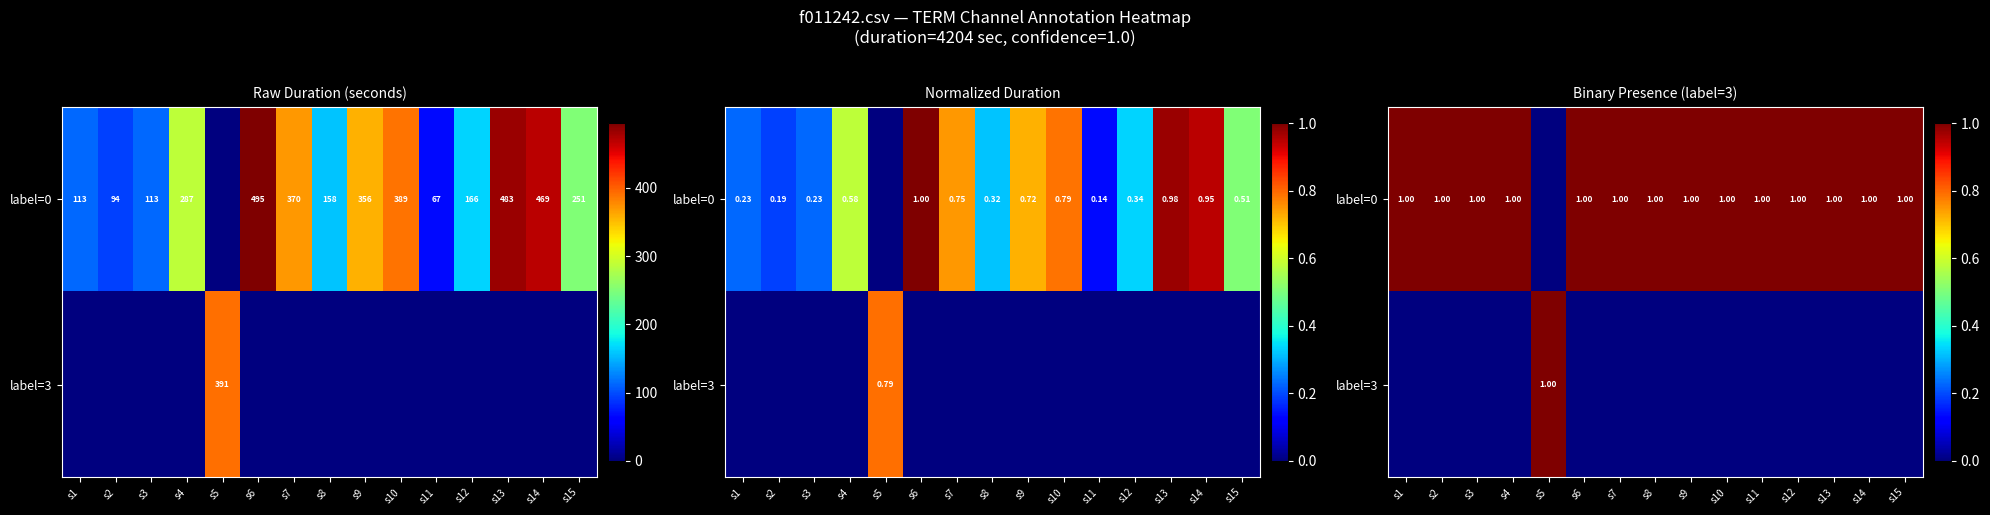

Which series has the largest range (max minus min)?

label=0